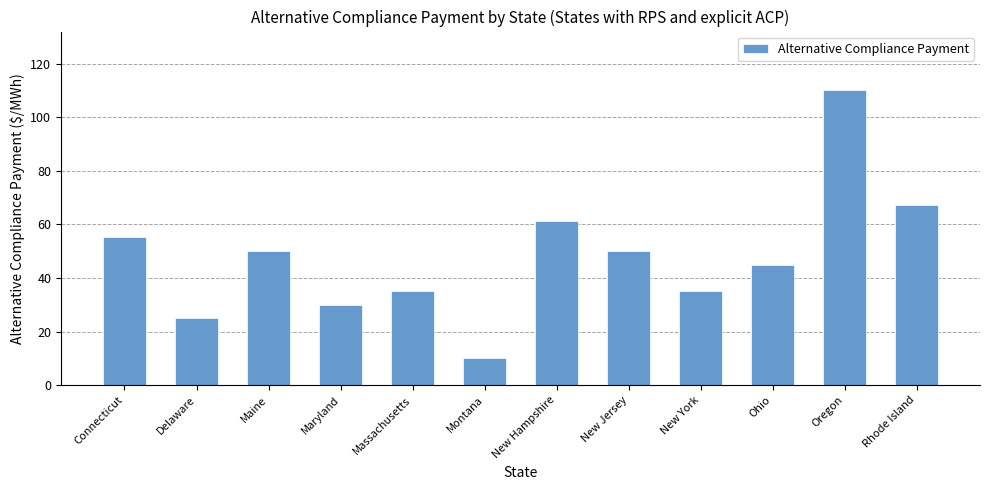

What is the difference between the maximum and minimum values?

100.0